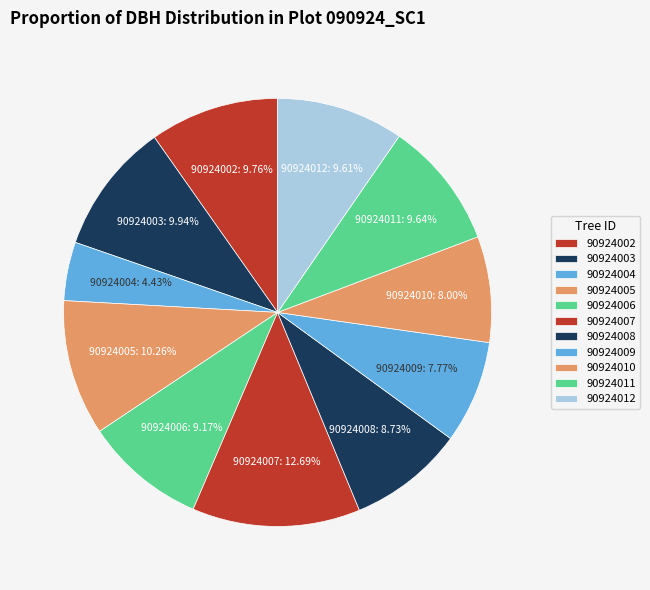

To the nearest percent, what percentage of the pie is 90924003?

10%